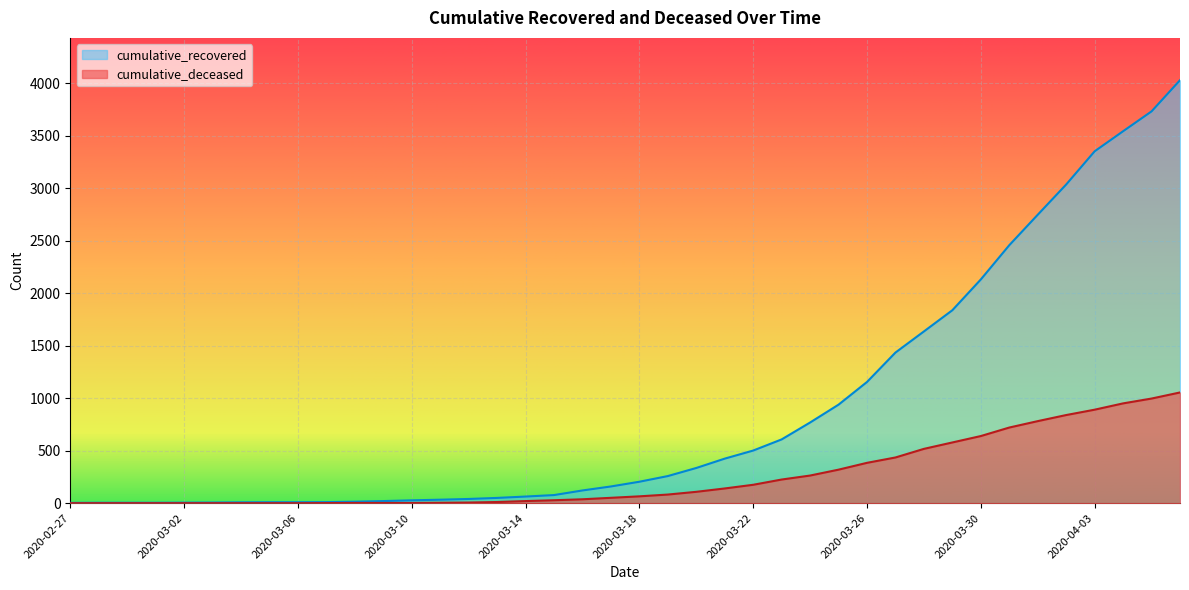

True or false: cumulative_deceased and cumulative_recovered cross at least once.

False